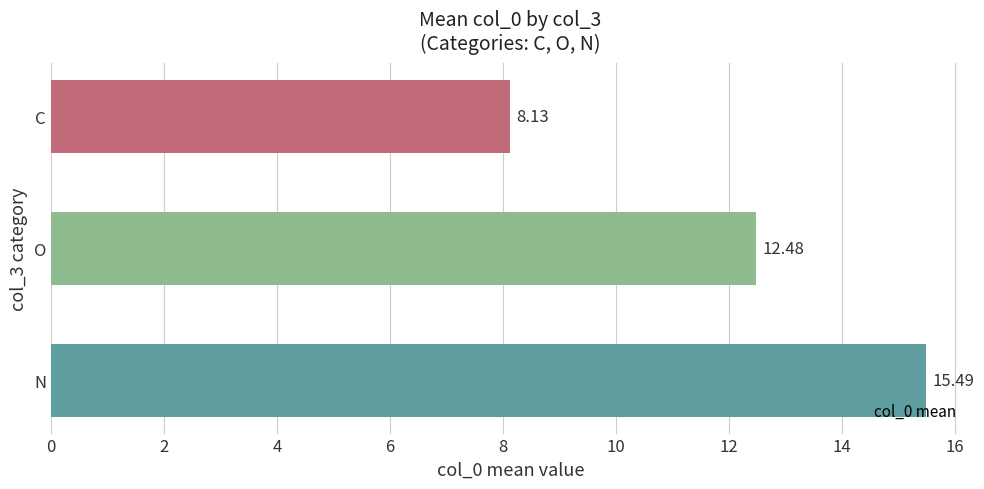

List the labels in order of value, smallest first.

C, O, N